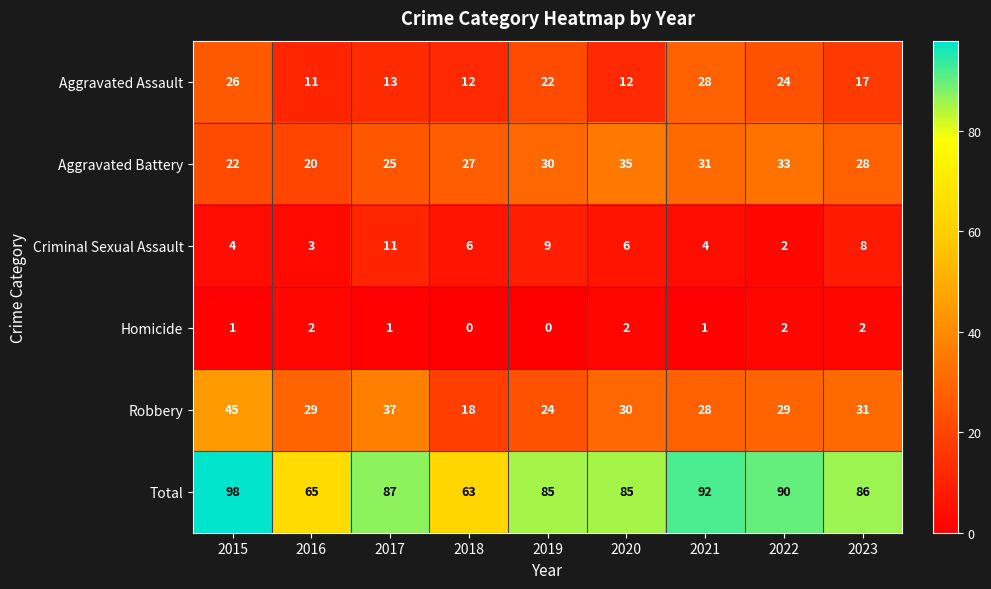

At 2015, list the series in order from largest to smallest.

Total, Robbery, Aggravated Assault, Aggravated Battery, Criminal Sexual Assault, Homicide